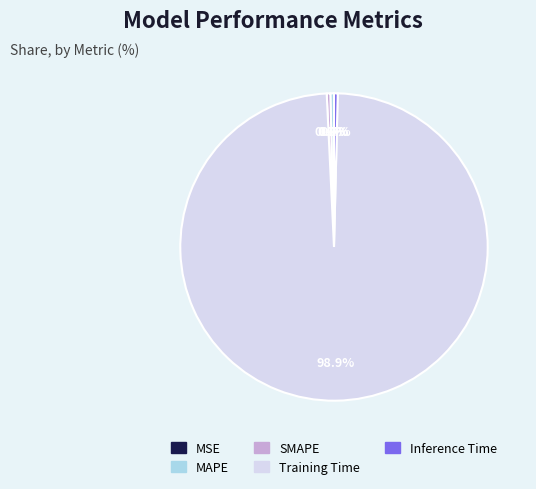

Which slice represents more than half of the pie?

Training Time